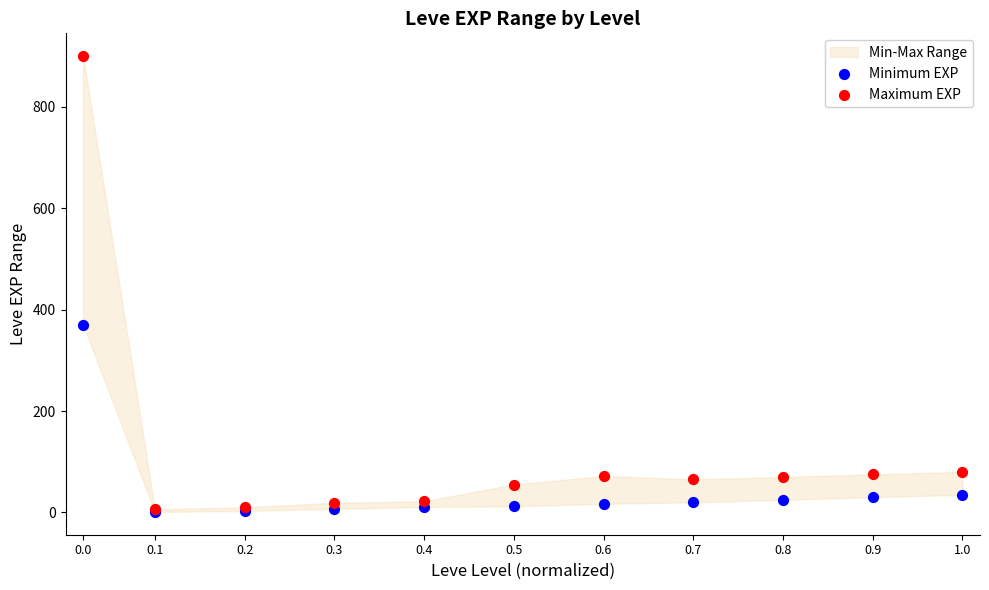

In the Maximum EXP series, what Y value is closest to 453?

80